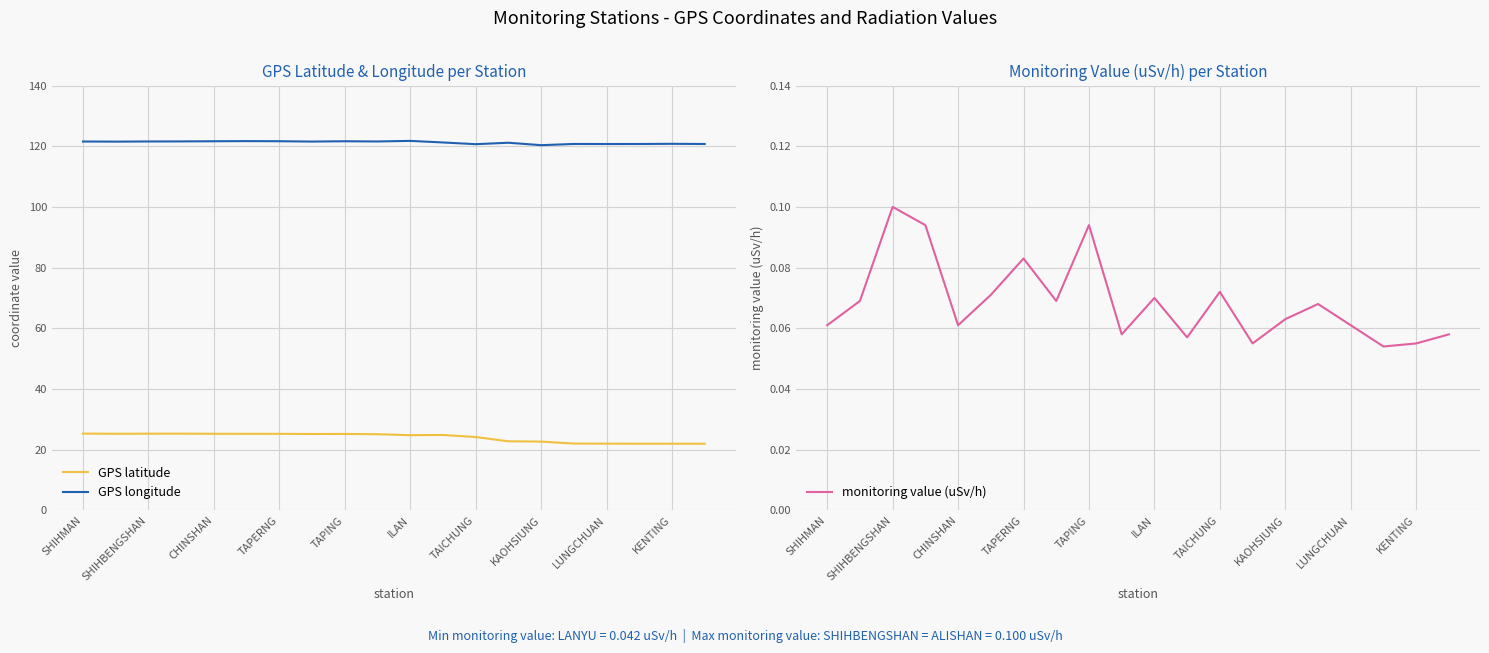

Is it true that GPS latitude equals 33.6 at LUNGCHUAN?

False